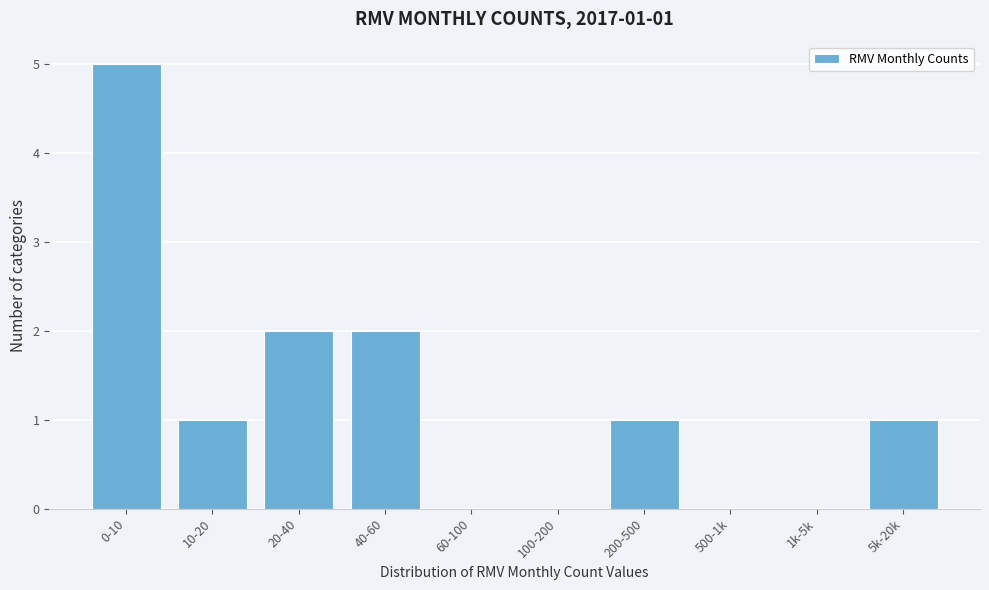

Reading left to right, list all the values displayed in this chart.

0-10=5	10-20=1	20-40=2	40-60=2	60-100=0	100-200=0	200-500=1	500-1k=0	1k-5k=0	5k-20k=1